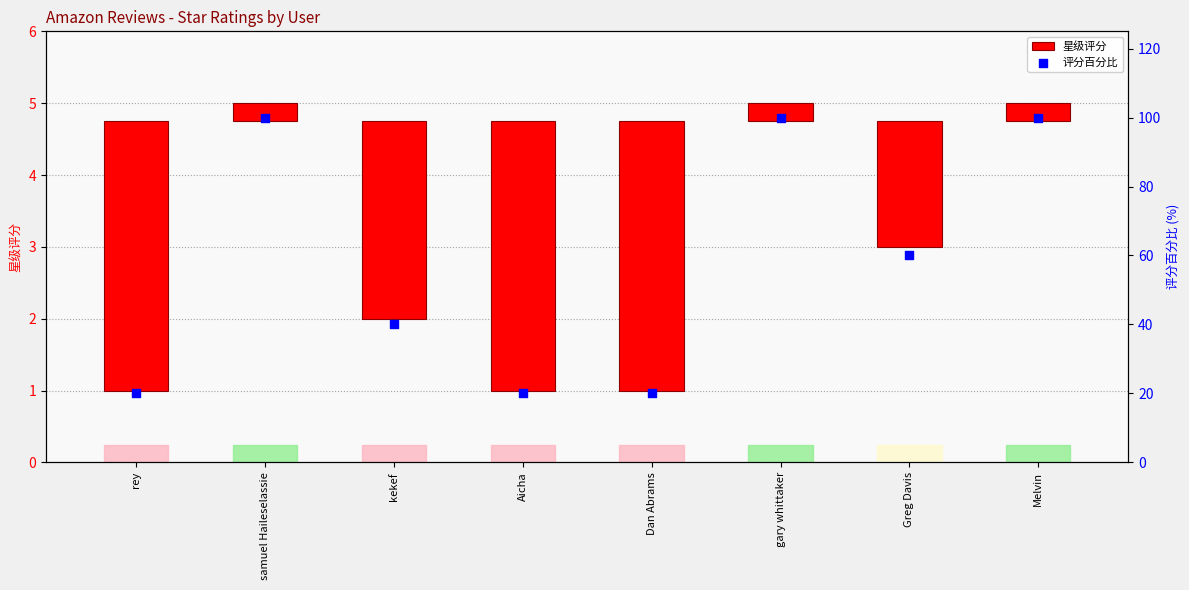

At how many categories does at least one series exceed 28?

5